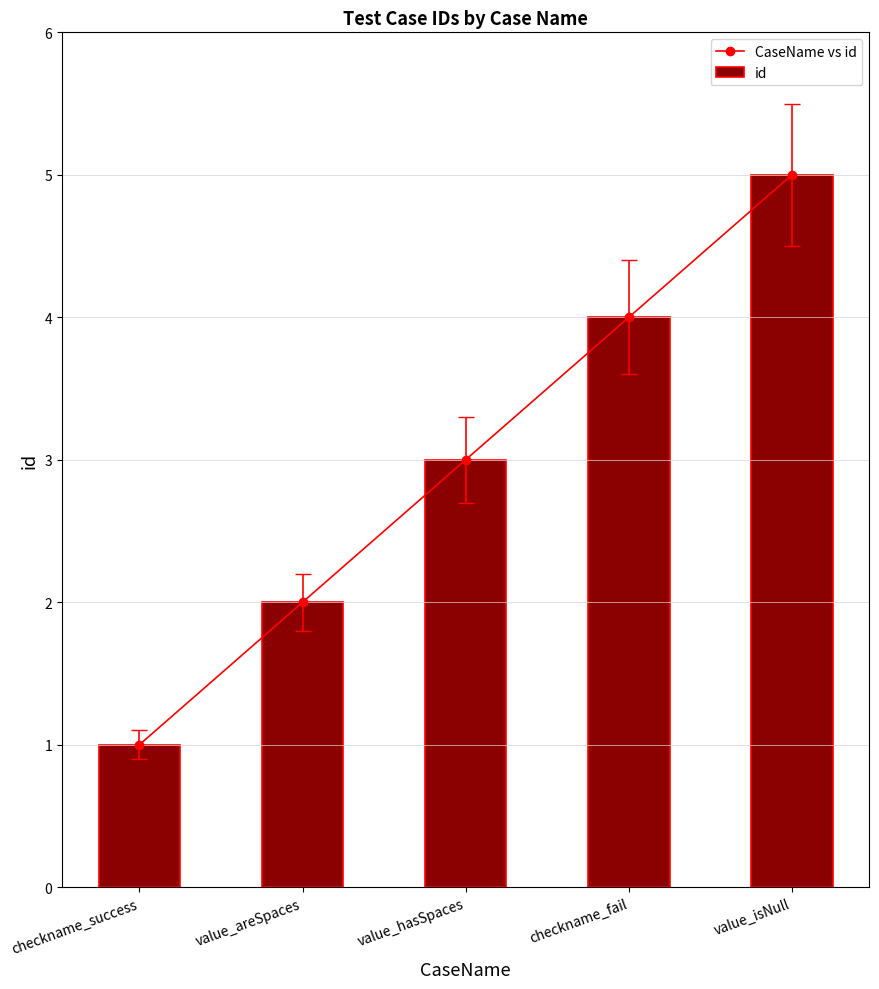

Between value_areSpaces and checkname_fail, which is larger?

checkname_fail